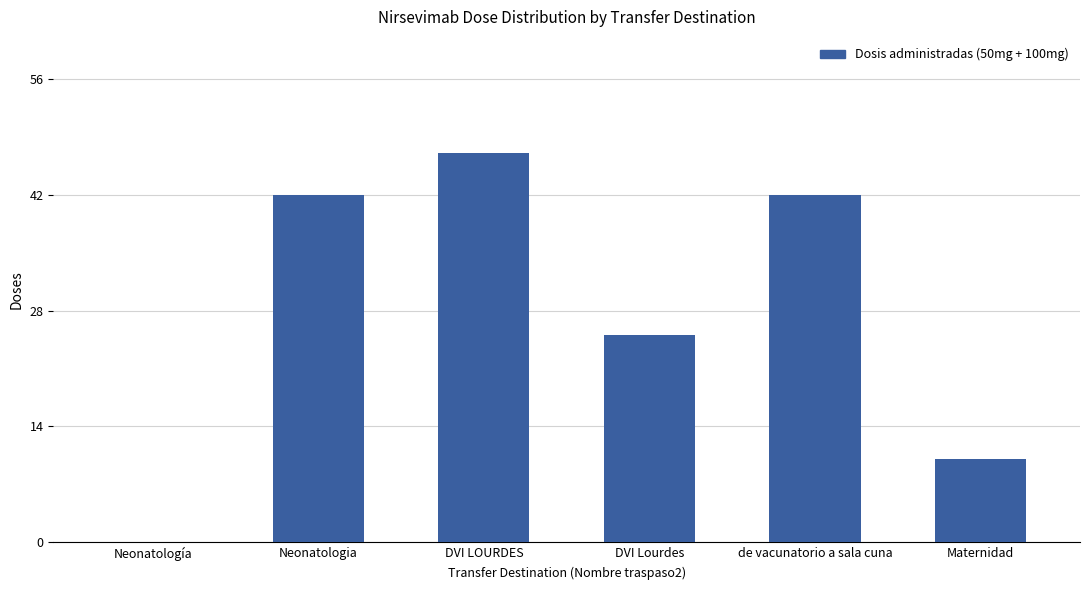

What is the difference between the values at Maternidad and de vacunatorio a sala cuna?

32